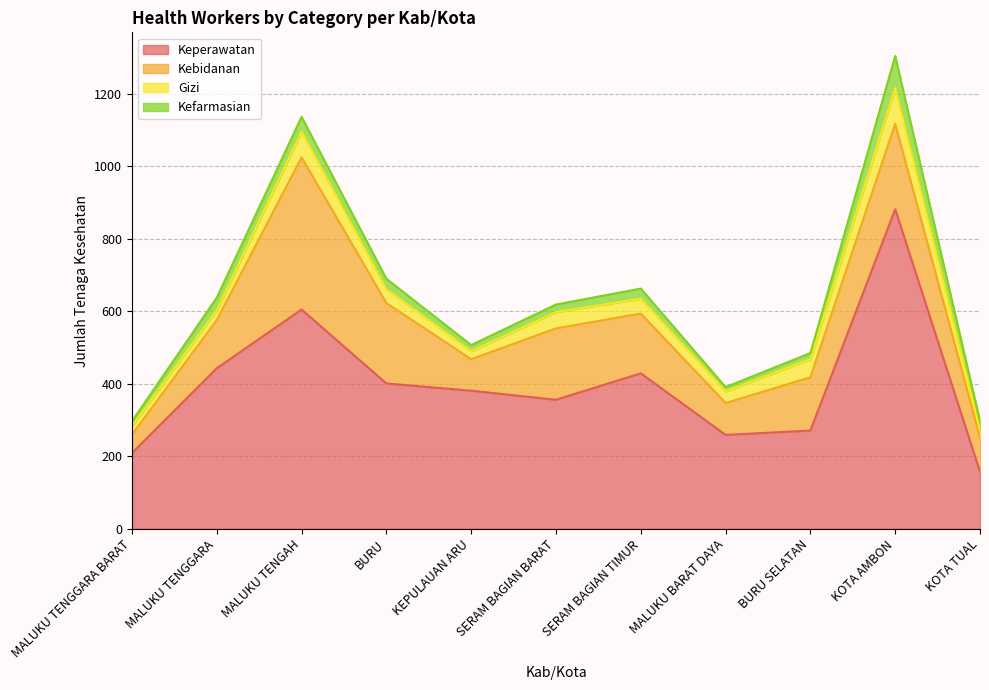

Where is the first local maximum for Kebidanan?

MALUKU TENGAH